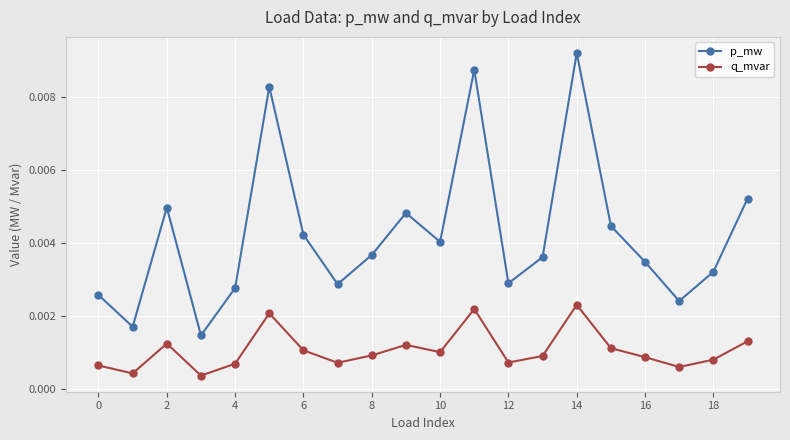

List the series in order of their peak value, lowest first.

q_mvar, p_mw